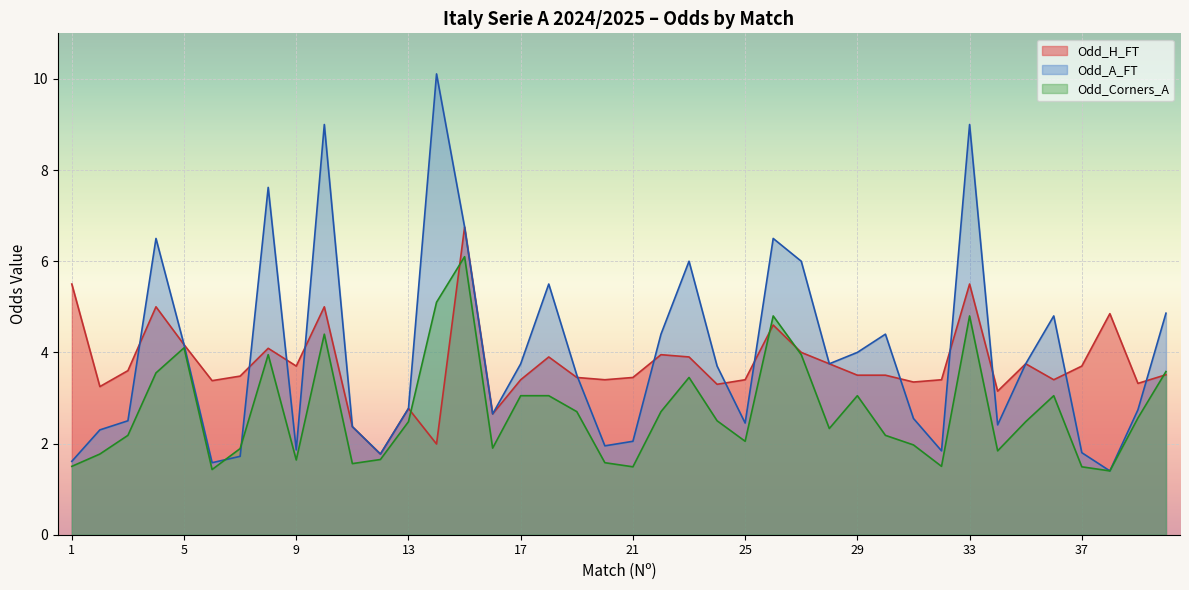

Is it true that Odd_H_FT equals 2.2 at 4?

False